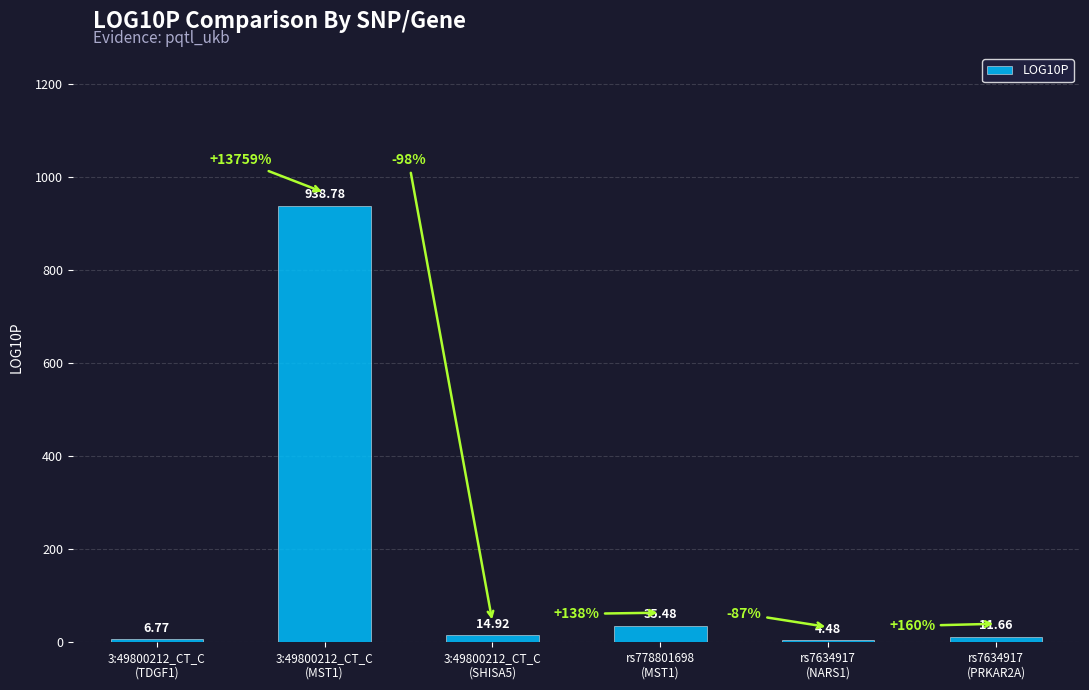

What is the minimum value shown in the chart?

4.5